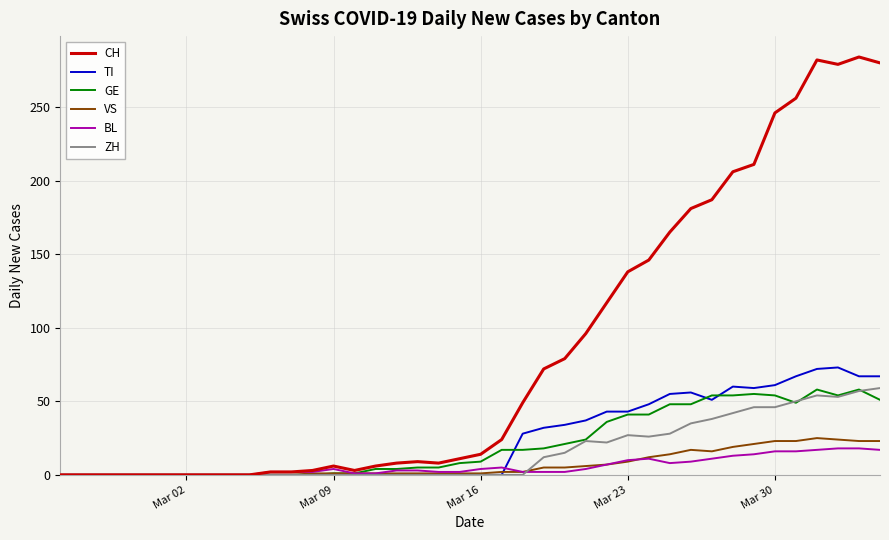

Which series has the largest total across all categories?

CH